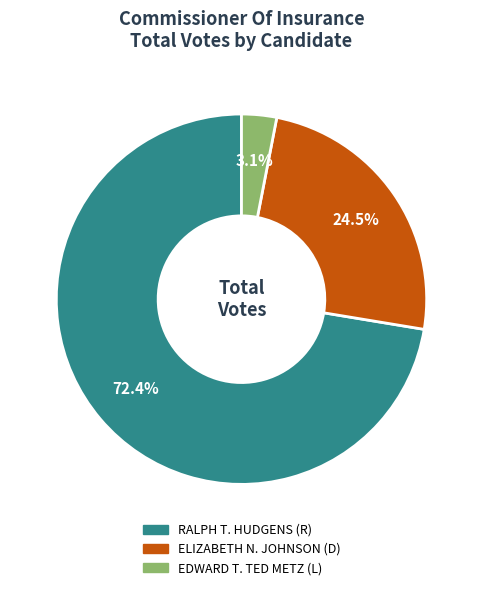

To the nearest percent, what is the combined percentage of RALPH T. HUDGENS (R) and ELIZABETH N. JOHNSON (D)?

97%